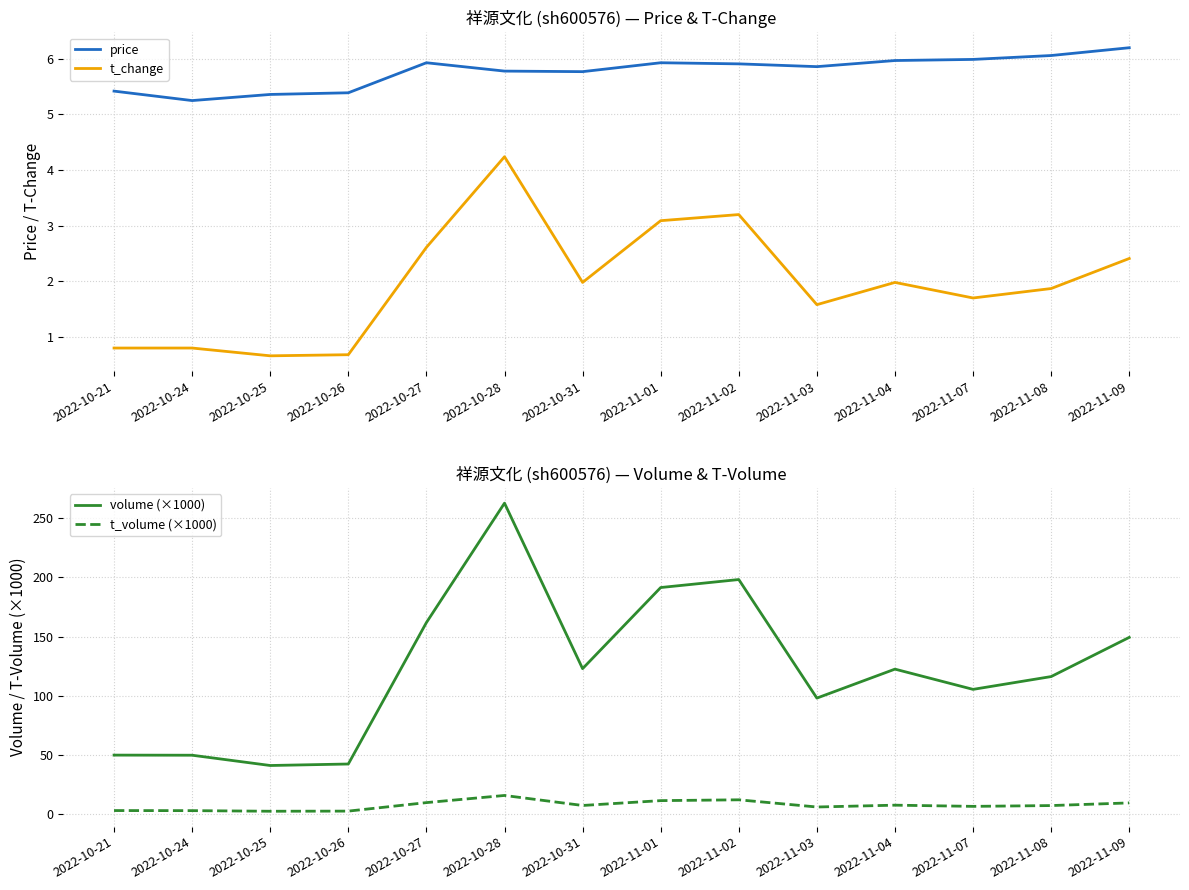

How many values in the t_change series exceed 1?

10